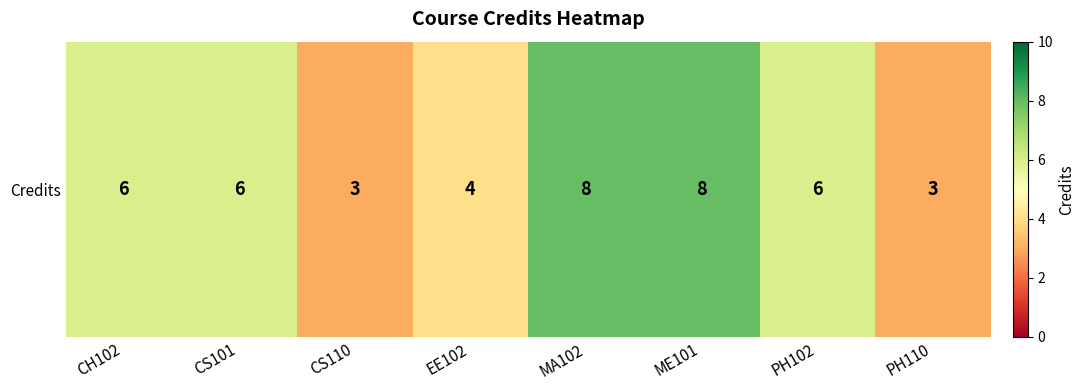

What is the ratio of the value at EE102 to the value at PH110?

1.3